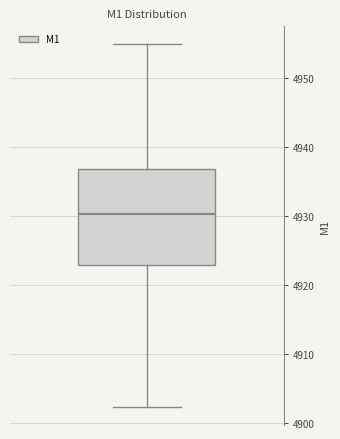

Transcribe this box plot: give where the median line is, the range the box spans, and where the two whiskers end, as read against the y-axis. The values are not printed on the chart, so give them approximately, as read against the axis.

median 4930, box 4923 to 4937, whiskers 4902 to 4955